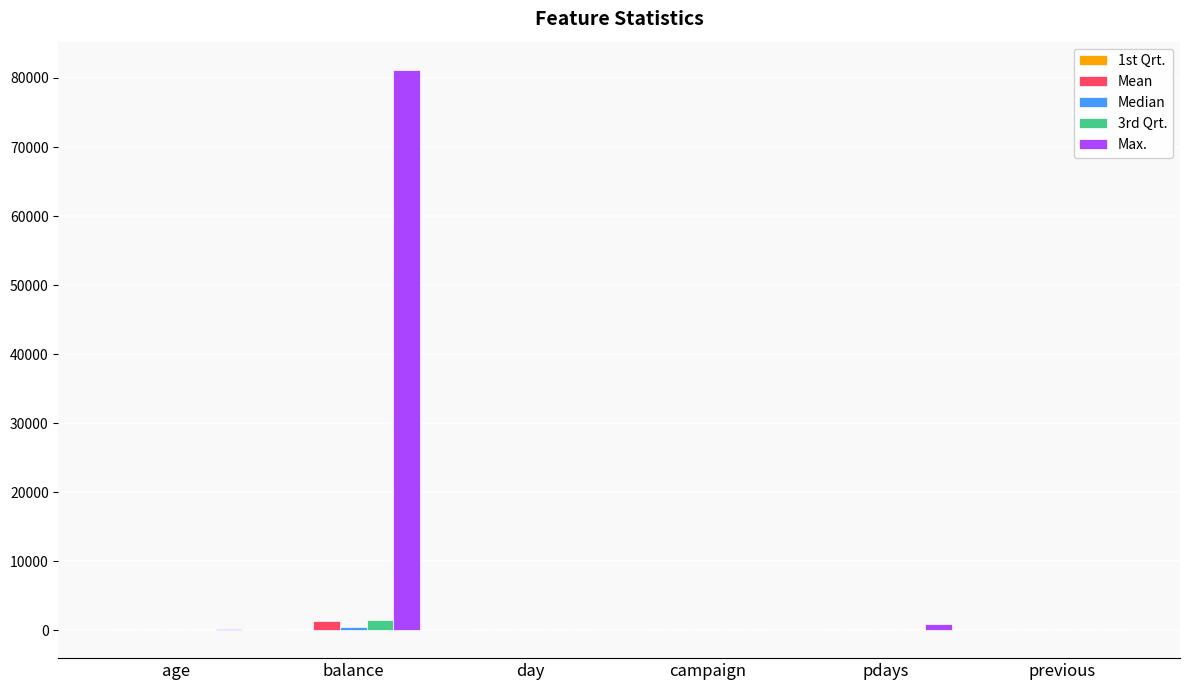

Which series changed the most between balance and day?

Max.